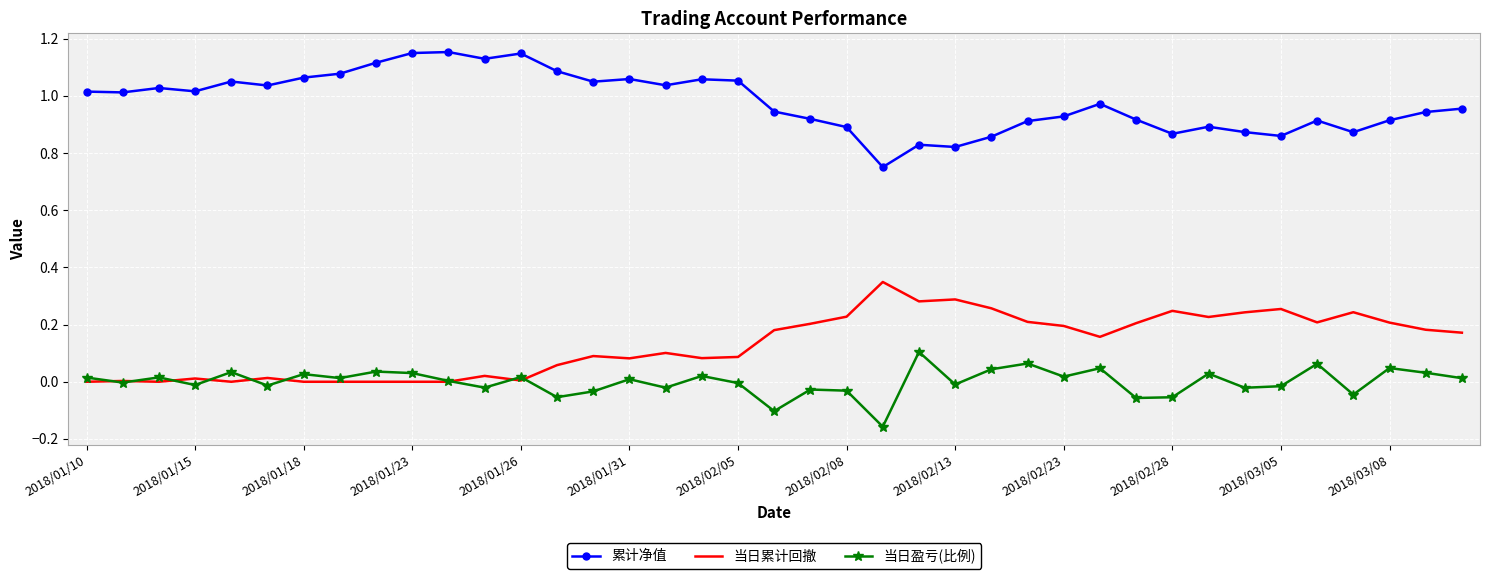

Rank the series by their maximum value, from highest to lowest.

累计净值, 当日累计回撤, 当日盈亏(比例)